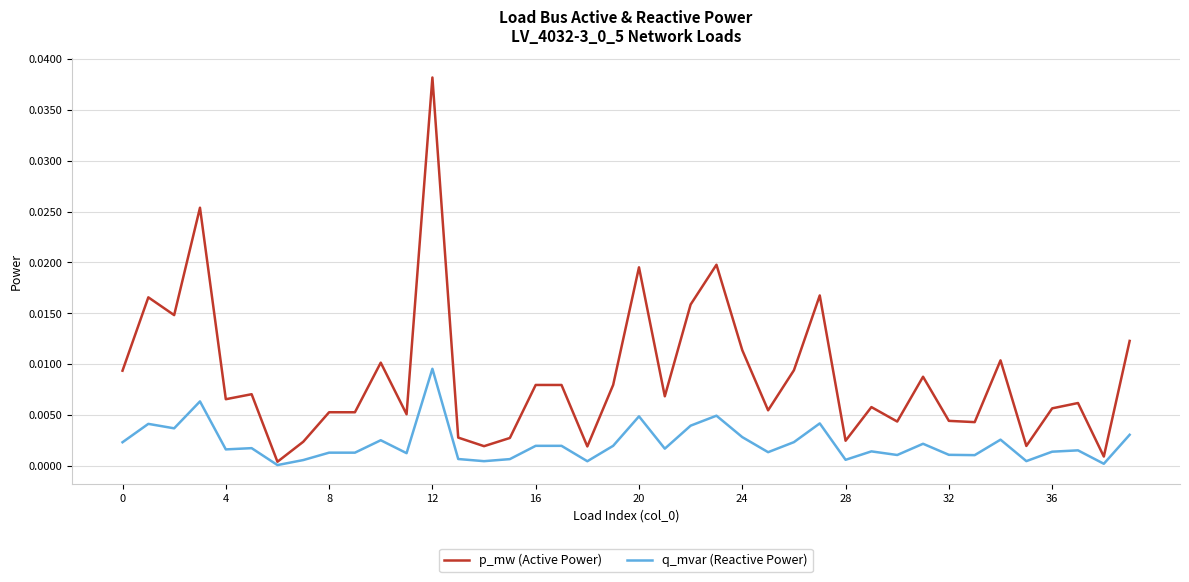

What are all the series names shown in the legend?

p_mw (Active Power), q_mvar (Reactive Power)